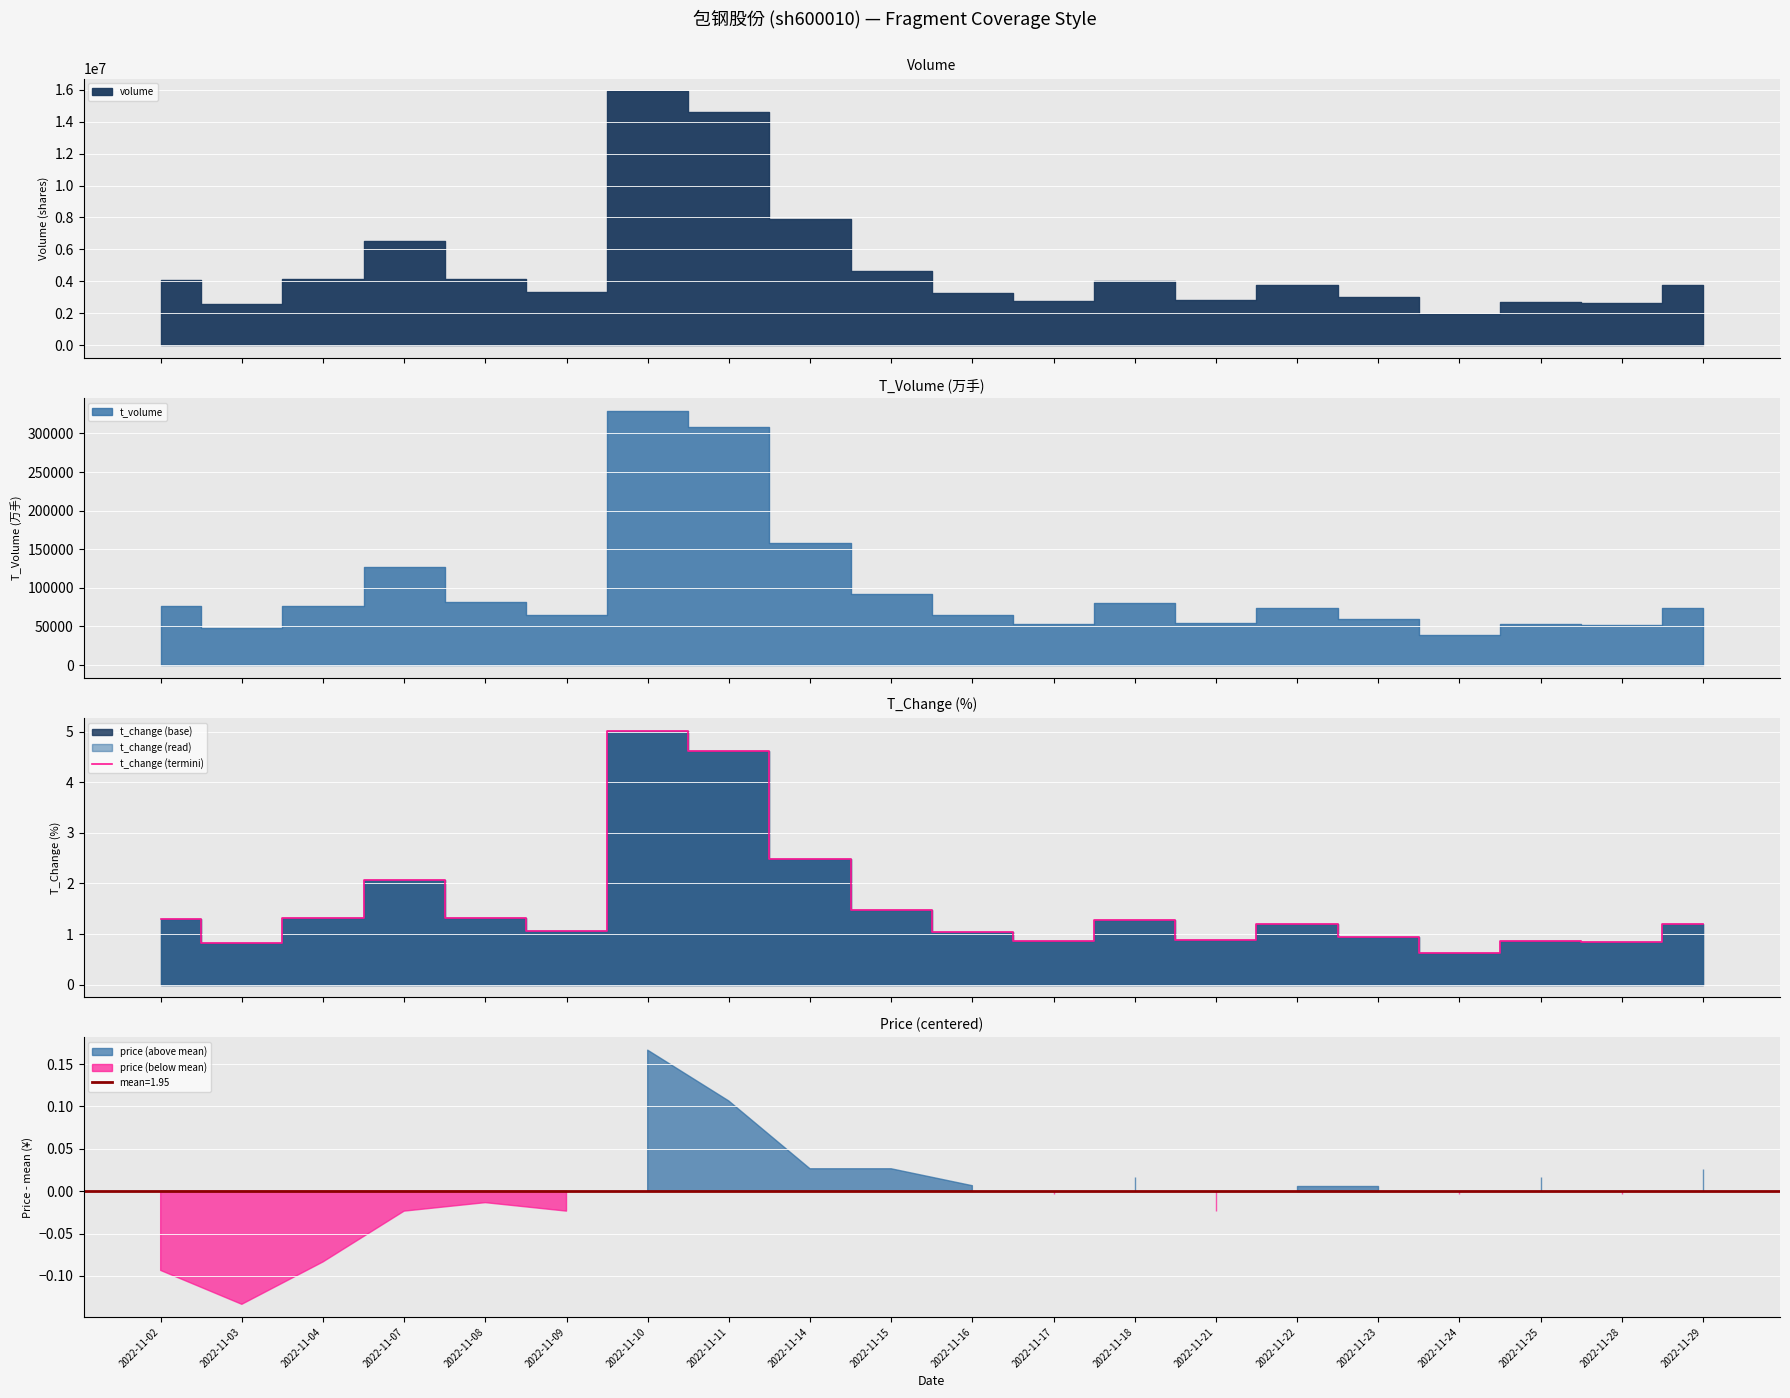

Rank the categories by value from lowest to highest.

2022-11-24, 2022-11-03, 2022-11-28, 2022-11-25, 2022-11-17, 2022-11-21, 2022-11-23, 2022-11-16, 2022-11-09, 2022-11-22, 2022-11-29, 2022-11-18, 2022-11-02, 2022-11-04, 2022-11-08, 2022-11-15, 2022-11-07, 2022-11-14, 2022-11-11, 2022-11-10